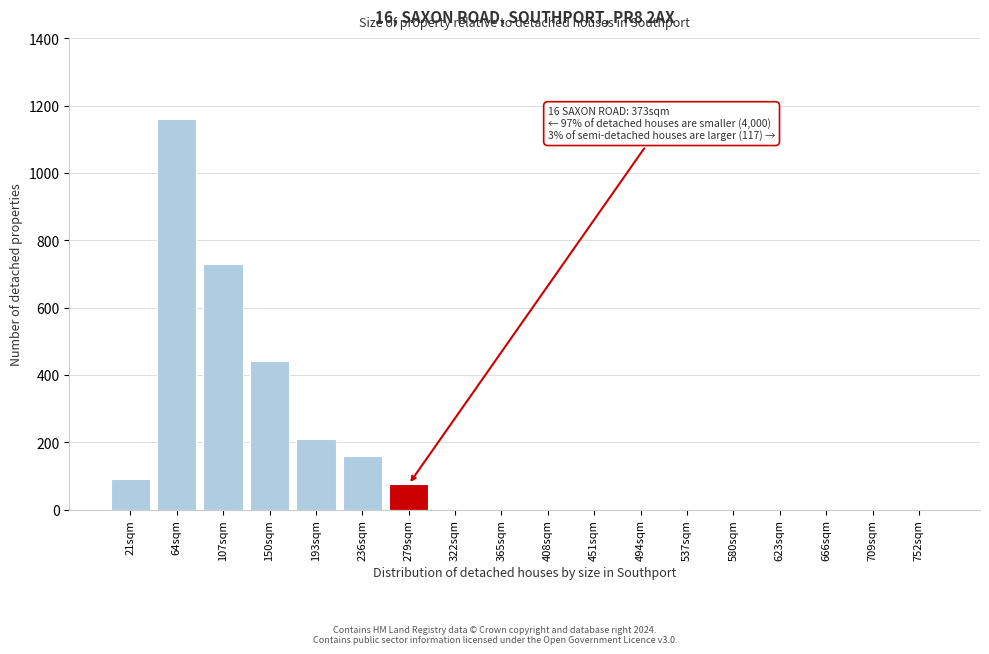

Reading right to left, list all the values displayed in this chart.

752sqm=0	709sqm=0	666sqm=0	623sqm=0	580sqm=0	537sqm=0	494sqm=0	451sqm=0	408sqm=0	365sqm=0	322sqm=0	279sqm=75	236sqm=160	193sqm=210	150sqm=440	107sqm=730	64sqm=1160	21sqm=90